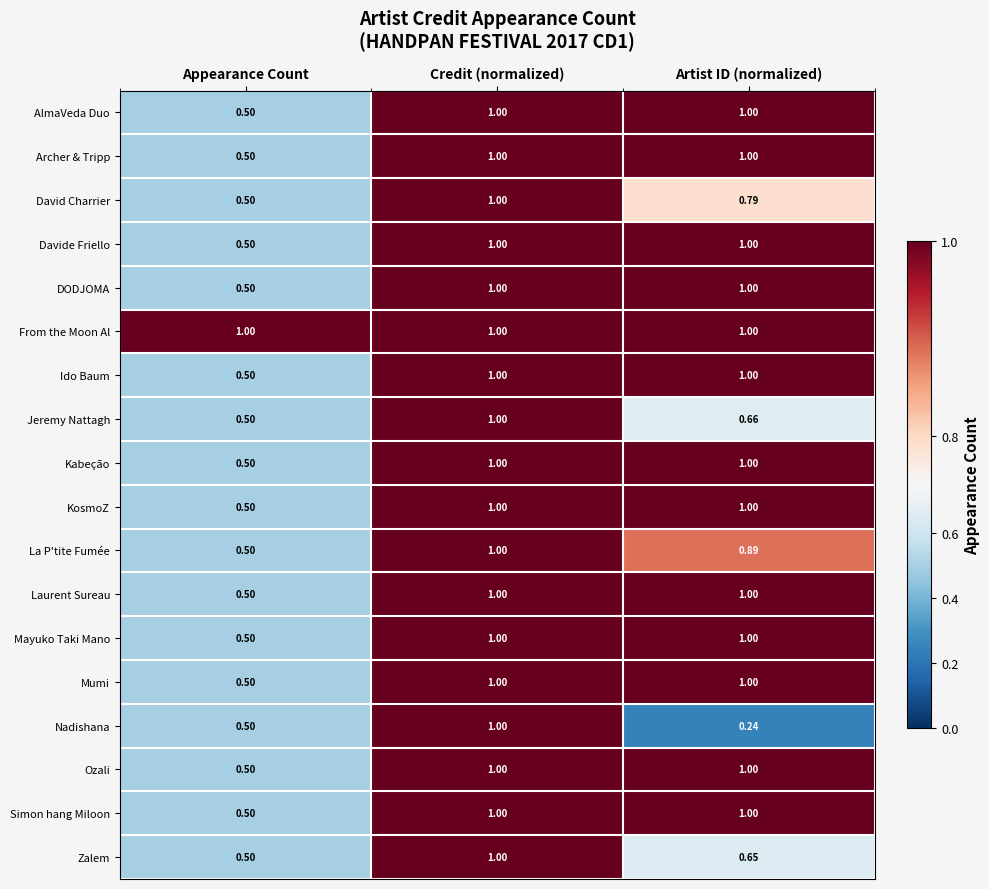

Between Credit (normalized) and Artist ID (normalized), which series saw the biggest shift?

Nadishana